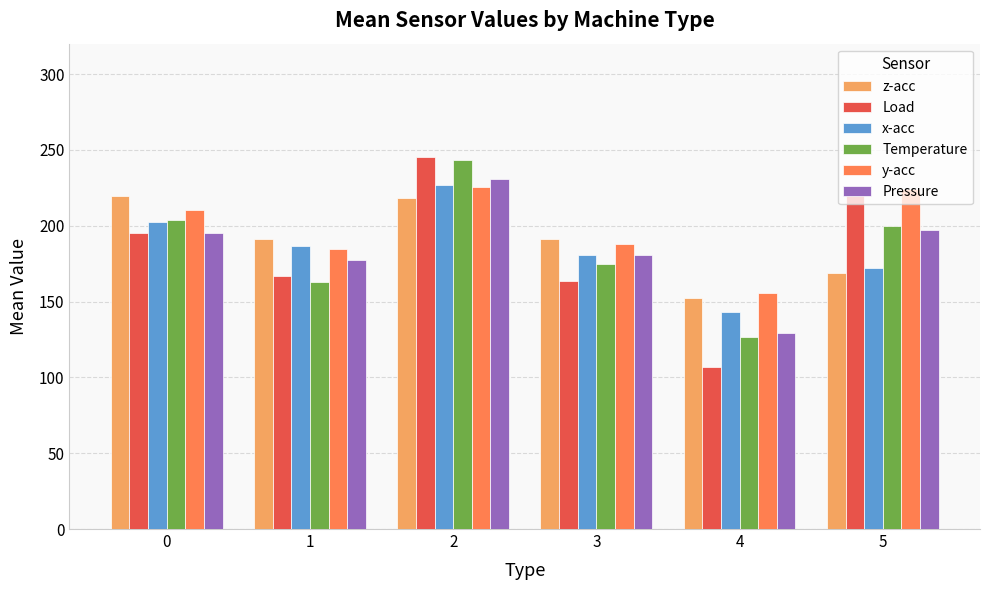

Which series changed the most between 4 and 5?

Load